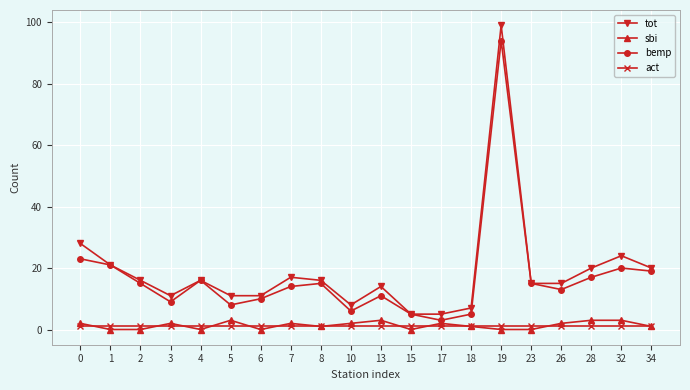

Which category has the highest value across all series?

19